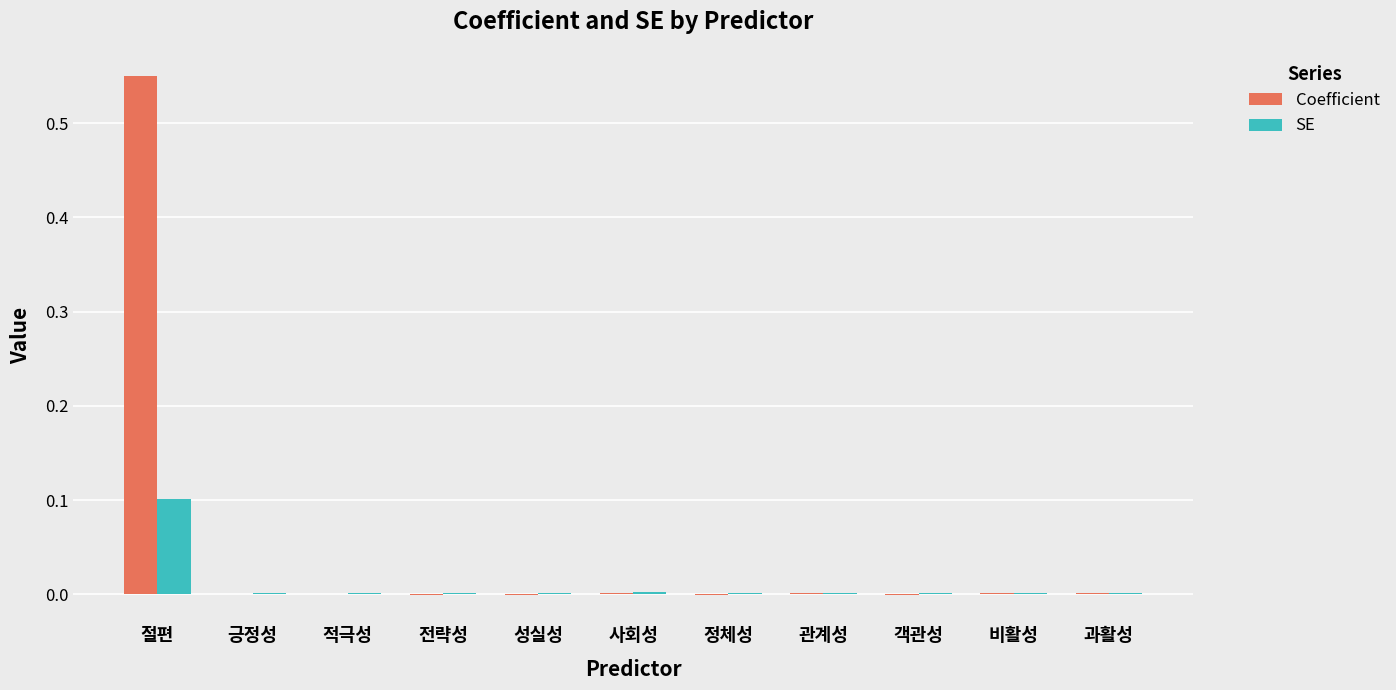

At which category is the sum across all series the highest?

절편